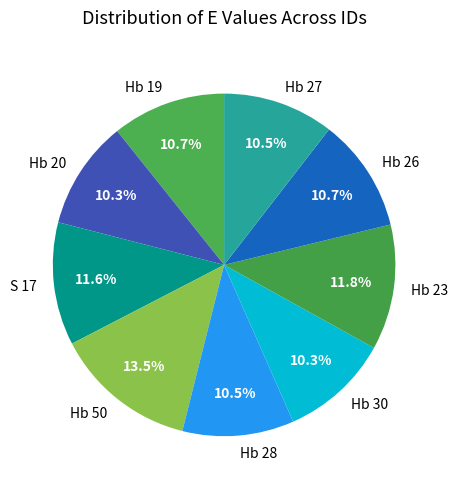

To the nearest percent, what is the average slice percentage?

11%